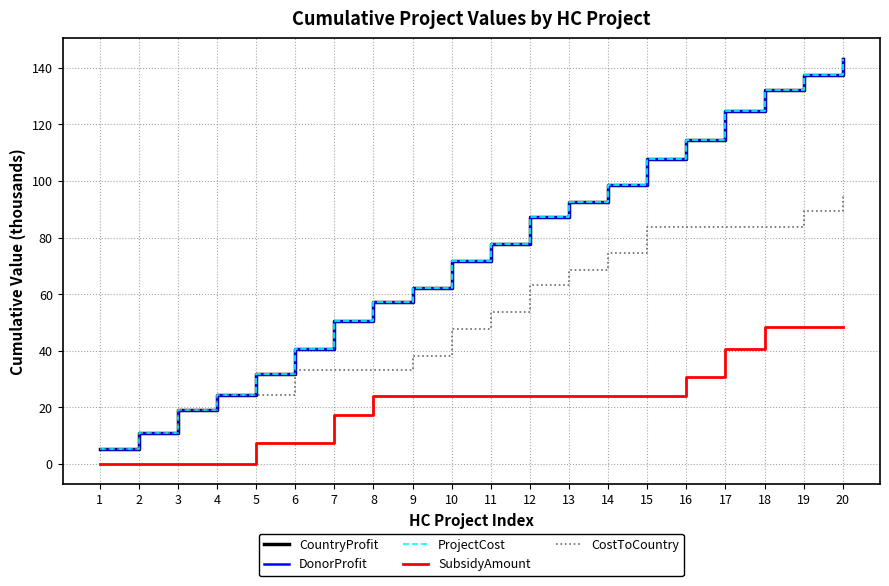

Does the chart have visible grid lines?

Yes